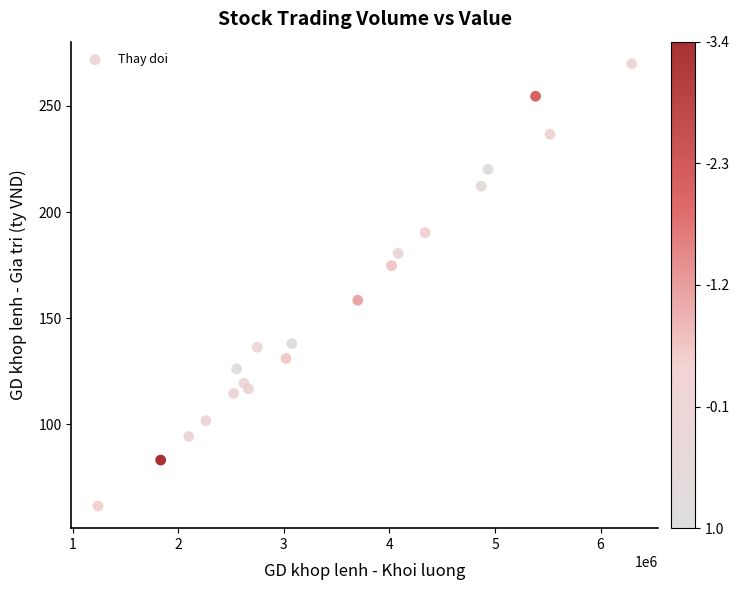

What is the range of Y values (max minus min)?

208.2